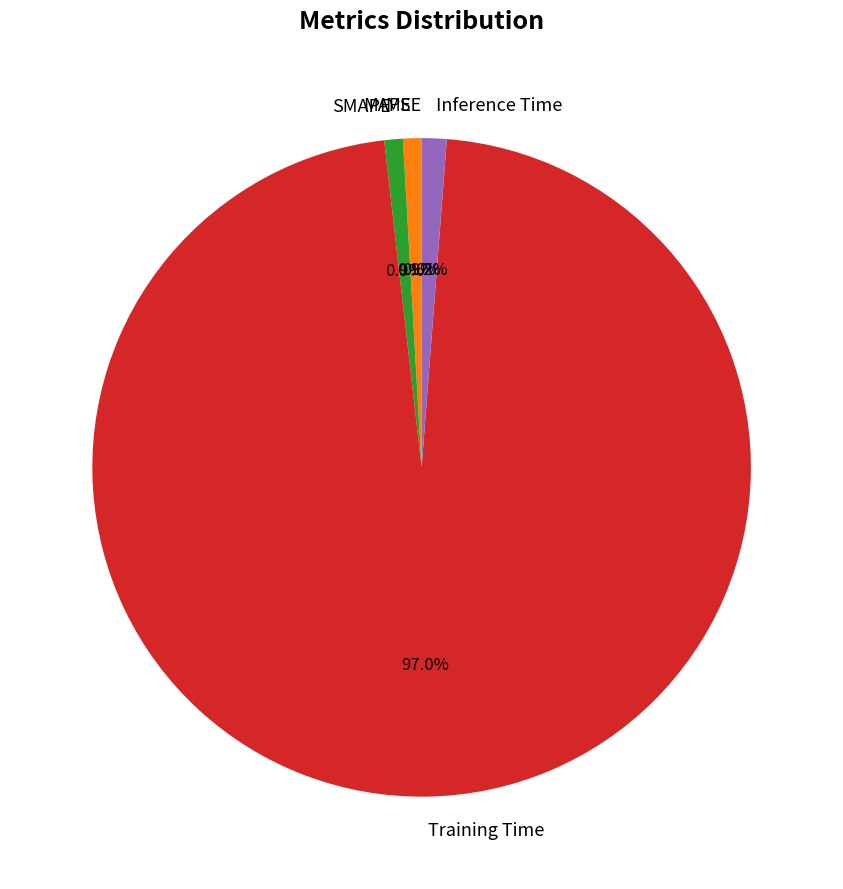

Is there a majority slice in this chart?

Yes